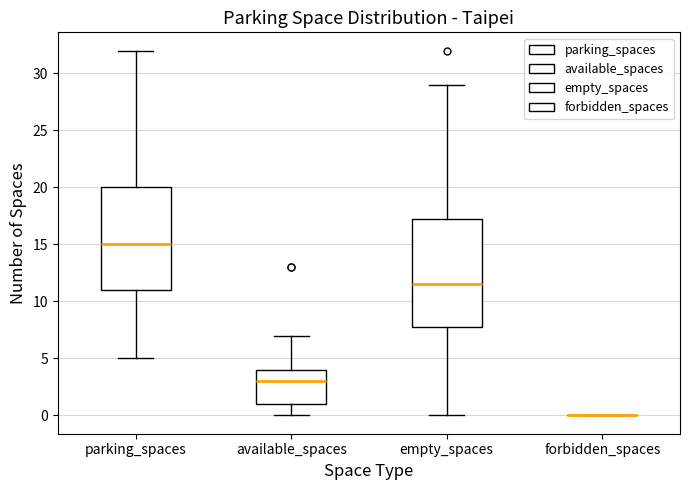

Reading left to right, transcribe this box plot: for each box, give where its median line is, the range the box spans, and where its two whiskers end, as read against the y-axis. The values are not printed on the chart, so give them approximately, as read against the axis.

parking_spaces: median 15.0, box 11.0 to 20.0, whiskers 5.0 to 32.0
available_spaces: median 3.0, box 1.0 to 4.0, whiskers 0.0 to 7.0
empty_spaces: median 11.5, box 8.0 to 17.5, whiskers 0.0 to 29.0
forbidden_spaces: box collapsed to a line at 0.0, whiskers 0.0 to 0.0